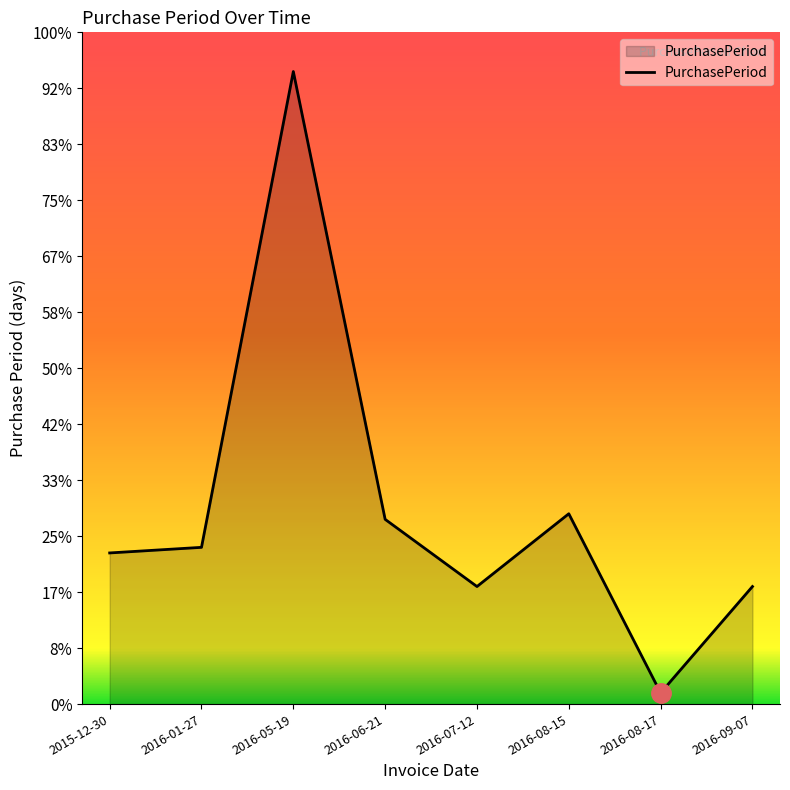

Does the chart display data point markers on the line(s)?

No